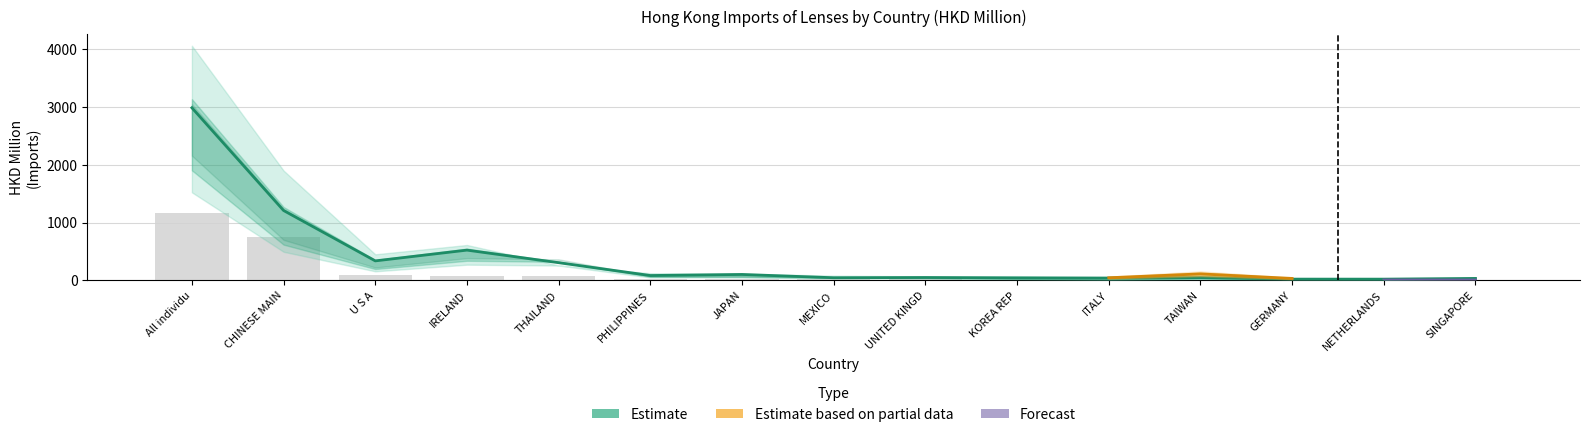

How many groups of bars are there?

15